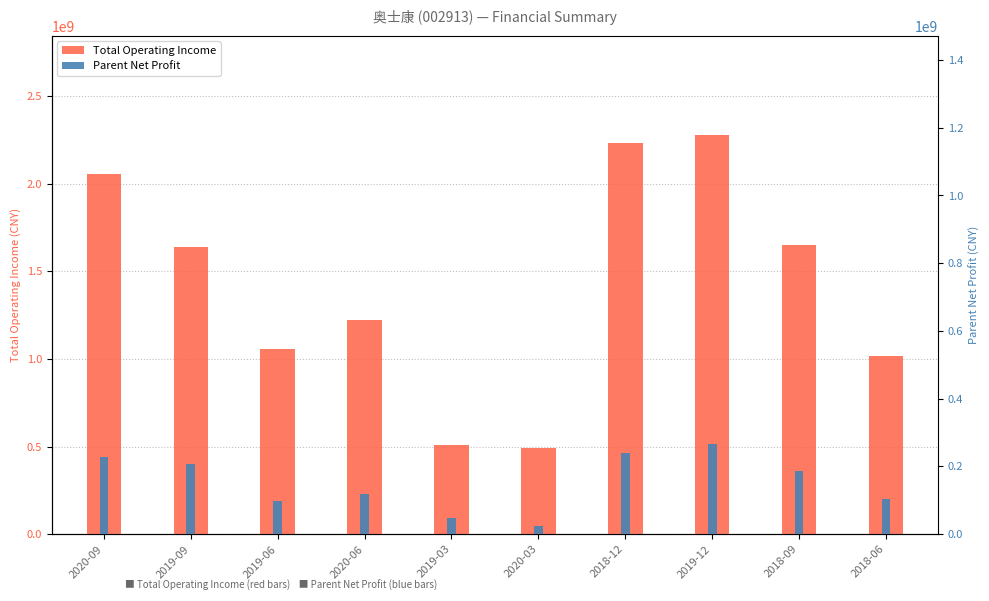

Which series has the largest total across all categories?

TOTAL_OPERATE_INCOME